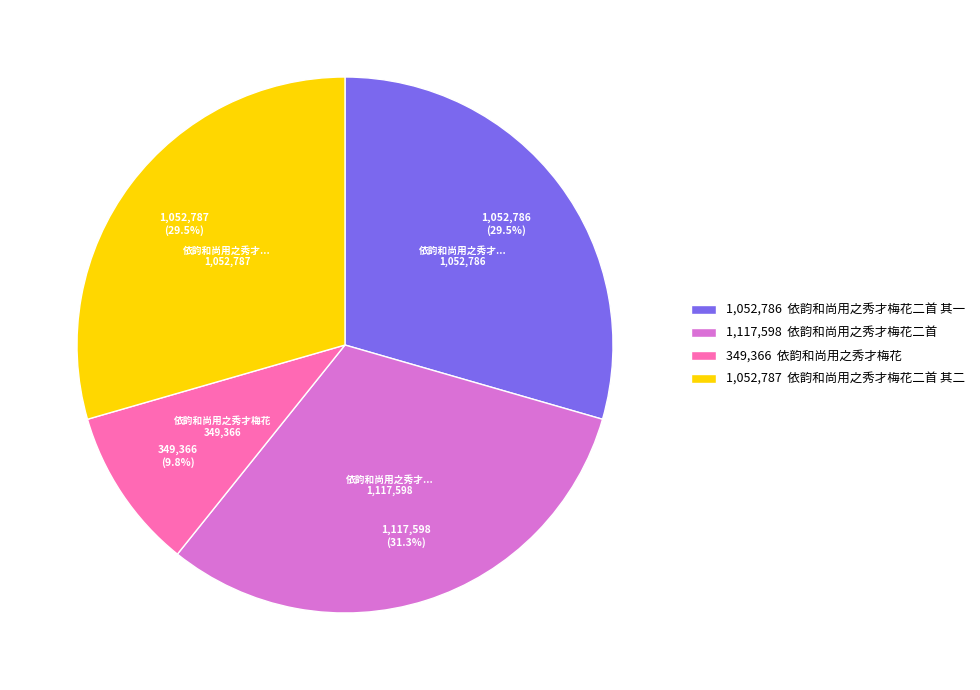

Between 1,117,598 依韵和尚用之秀才梅花二首 and 1,052,787 依韵和尚用之秀才梅花二首 其二, which is larger?

1,117,598 依韵和尚用之秀才梅花二首